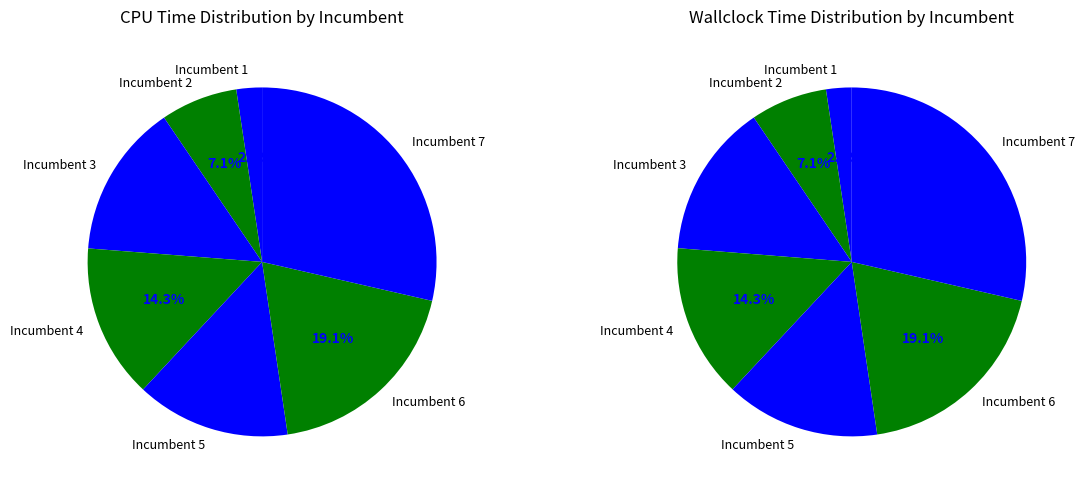

To the nearest percent, what portion does Incumbent 1 represent?

2%